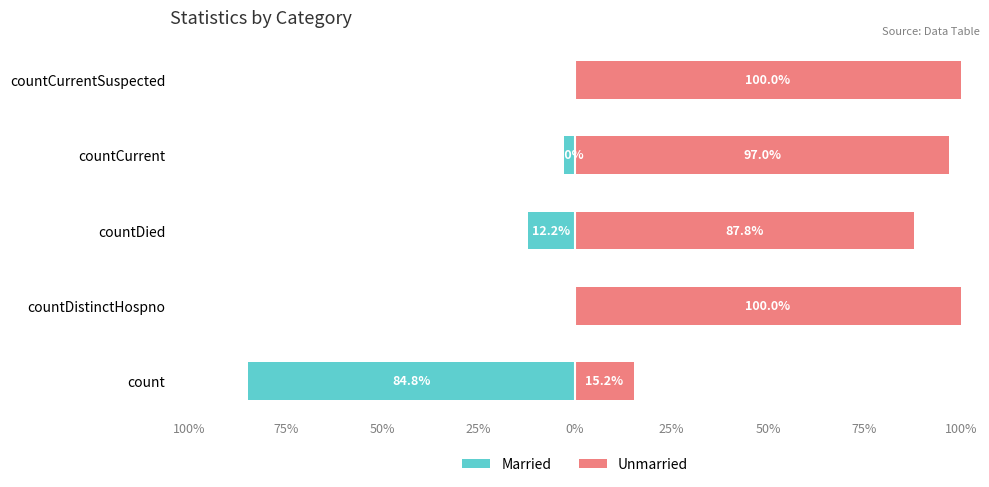

Reading left to right, list all the values displayed in this chart.

Married: -84.8	0.0	-12.2	-3.0	0.0
Unmarried: 15.2	100.0	87.8	97.0	100.0